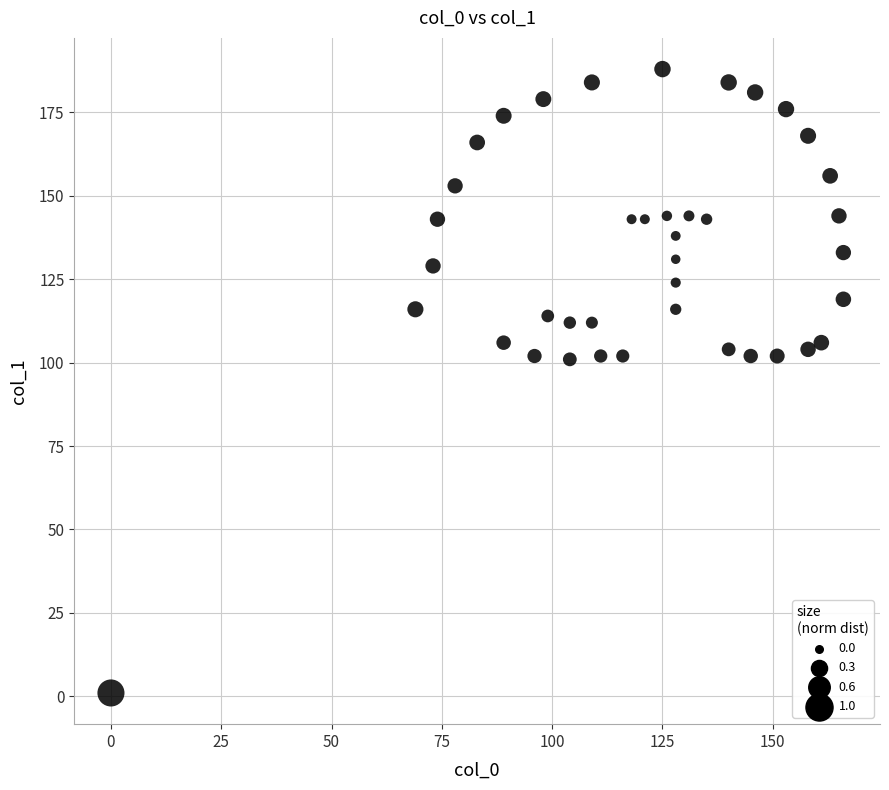

What is the range of Y values (max minus min)?

187